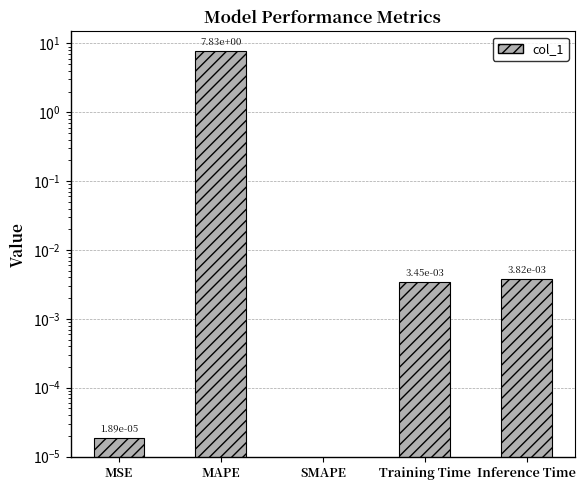

What is the label of the 1st bar from the right?

Inference Time